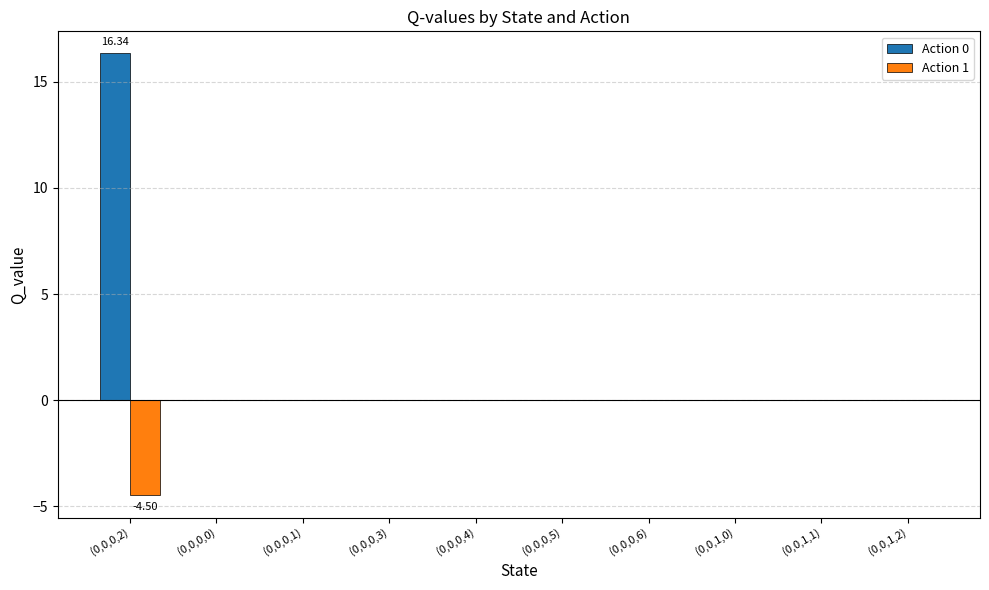

Reading left to right, what are all the values shown in this chart?

Action 0: (0,0,0,2)=16.3	(0,0,0,0)=0.0	(0,0,0,1)=0.0	(0,0,0,3)=0.0	(0,0,0,4)=0.0	(0,0,0,5)=0.0	(0,0,0,6)=0.0	(0,0,1,0)=0.0	(0,0,1,1)=0.0	(0,0,1,2)=0.0
Action 1: (0,0,0,2)=-4.5	(0,0,0,0)=0.0	(0,0,0,1)=0.0	(0,0,0,3)=0.0	(0,0,0,4)=0.0	(0,0,0,5)=0.0	(0,0,0,6)=0.0	(0,0,1,0)=0.0	(0,0,1,1)=0.0	(0,0,1,2)=0.0